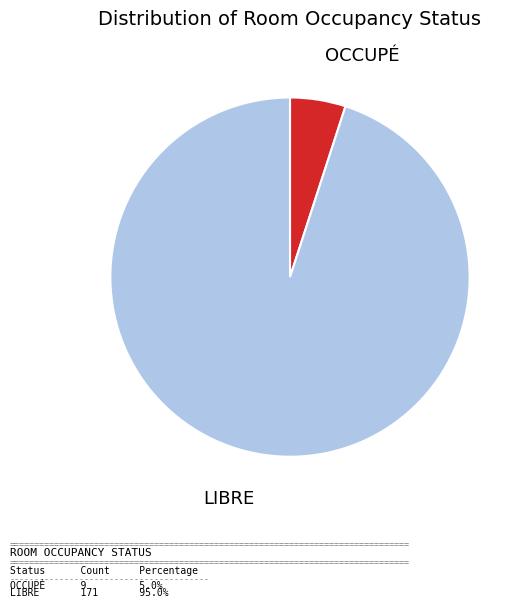

Does any single category account for the majority?

Yes